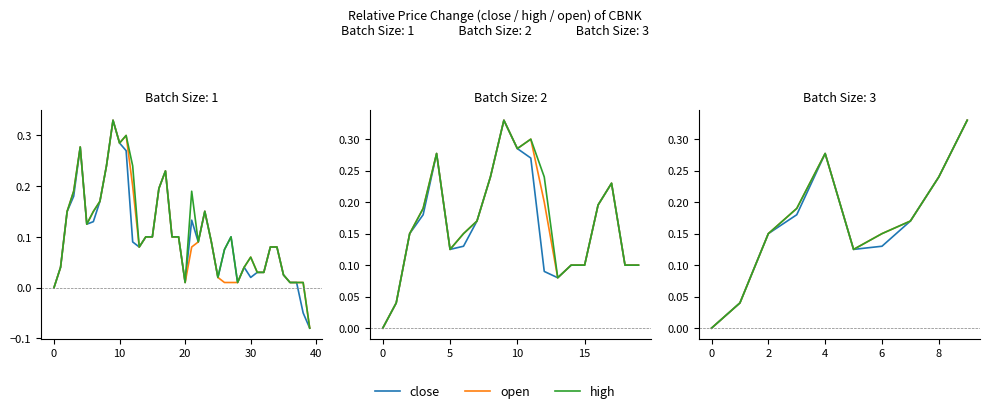

Which series has the largest range (max minus min)?

close